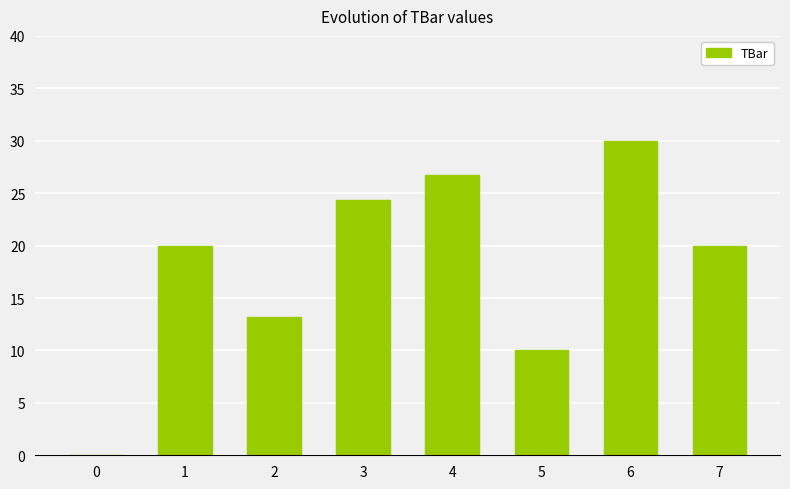

What is the approximate value at 3?

24.4